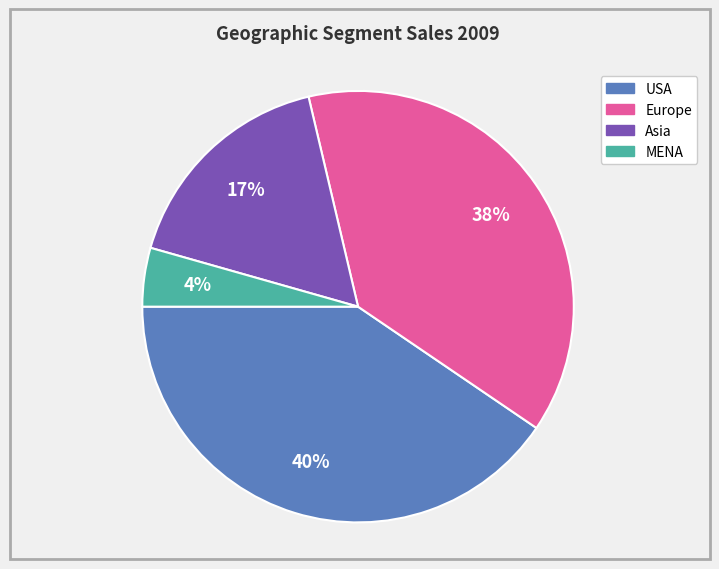

Does MENA represent more than half of the total?

No